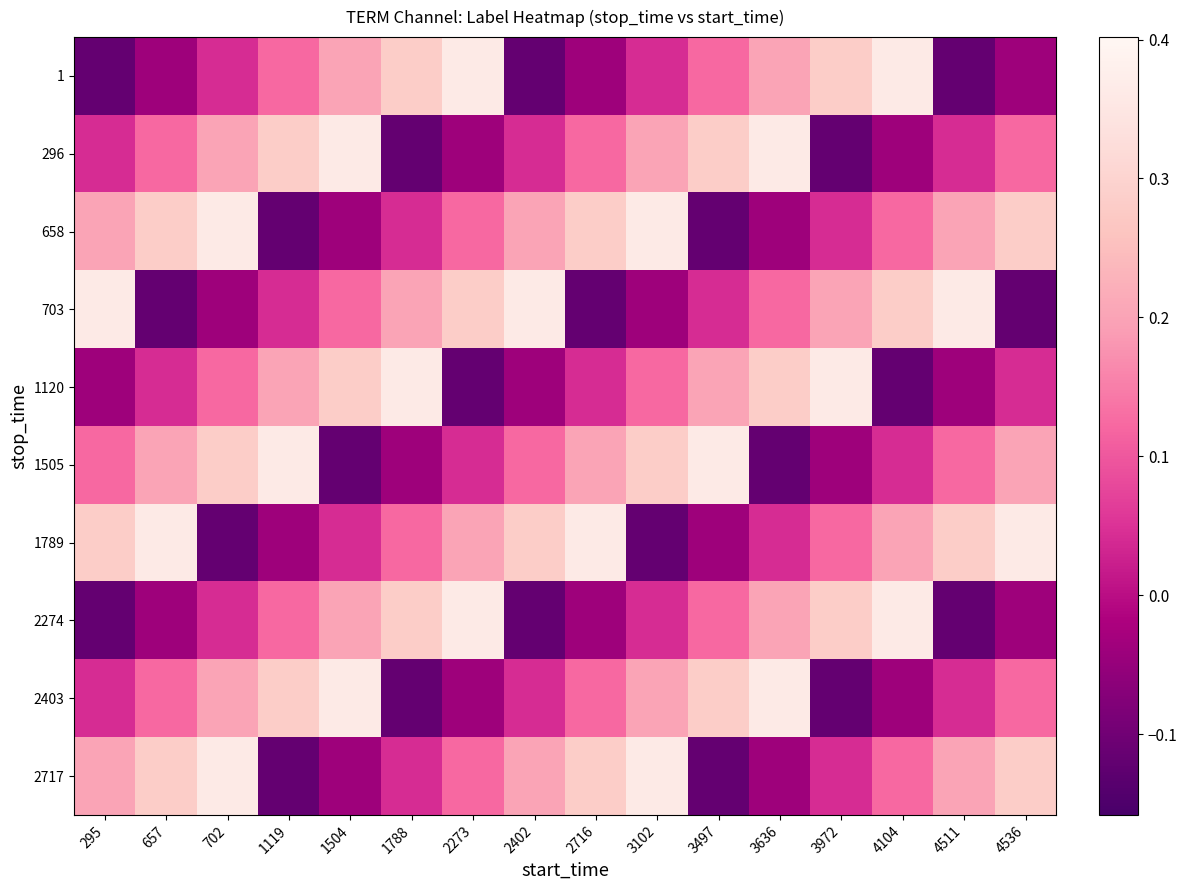

How many data points does each series have?

16